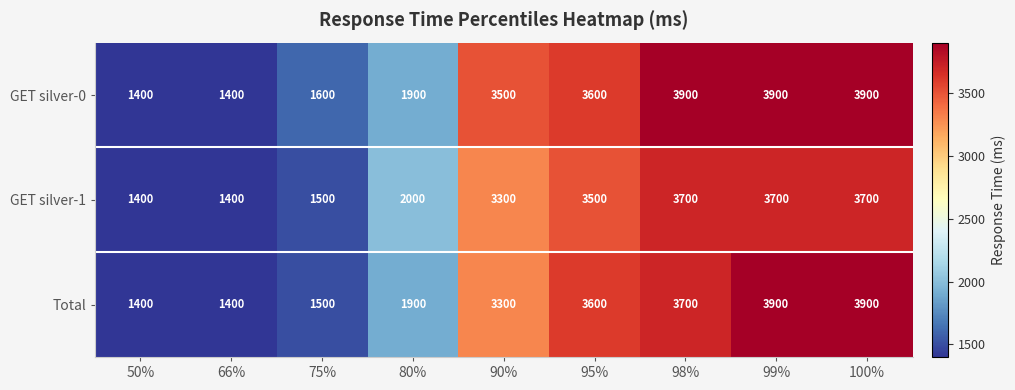

What is the smallest value displayed?

1400